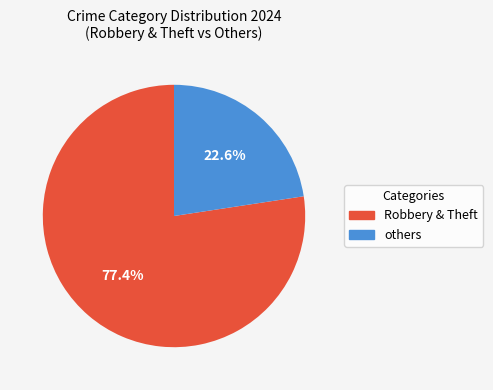

Rank the categories by value from highest to lowest.

Robbery & Theft, others